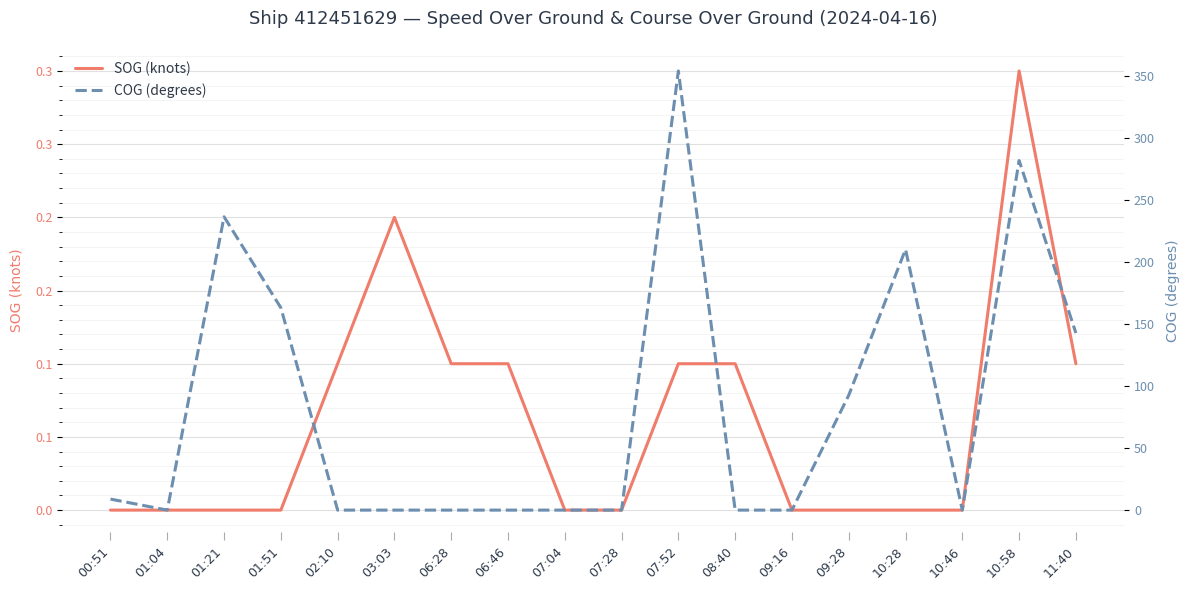

True or false: COG (degrees) and SOG (knots) cross at least once.

True